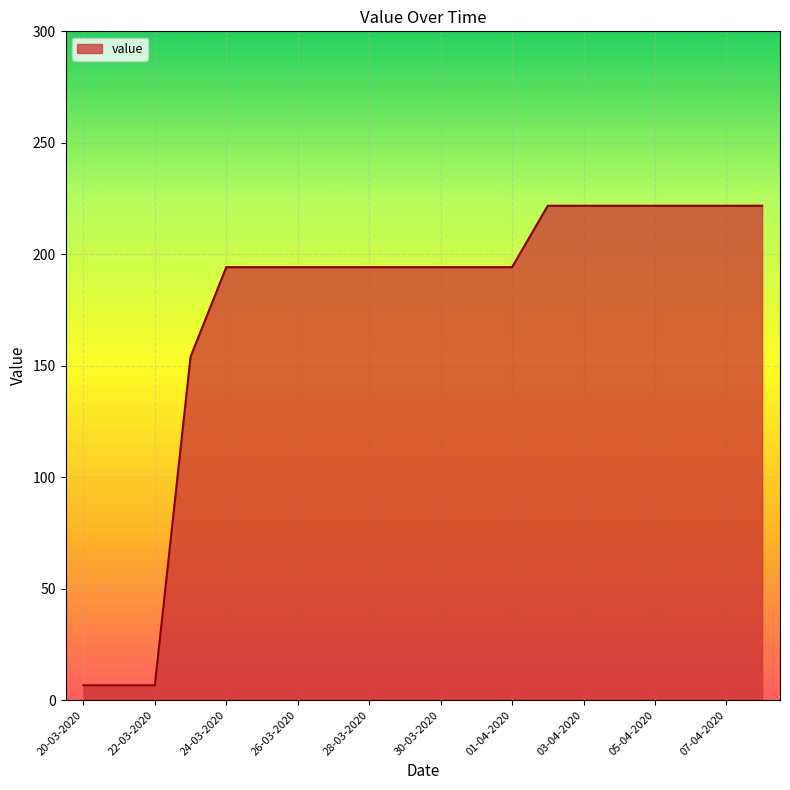

What is the difference between the maximum and minimum values?

215.1